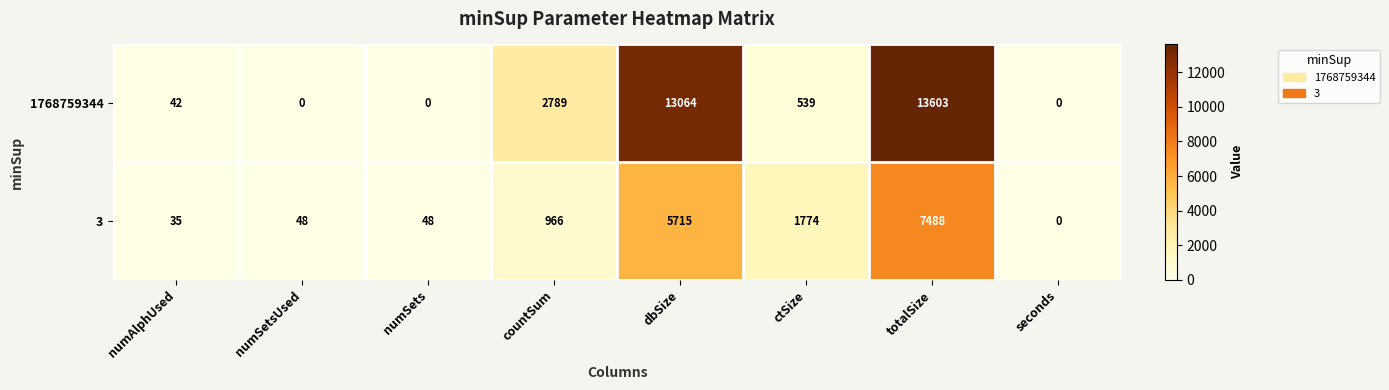

What is the spread (max minus min) of values at numSetsUsed?

48